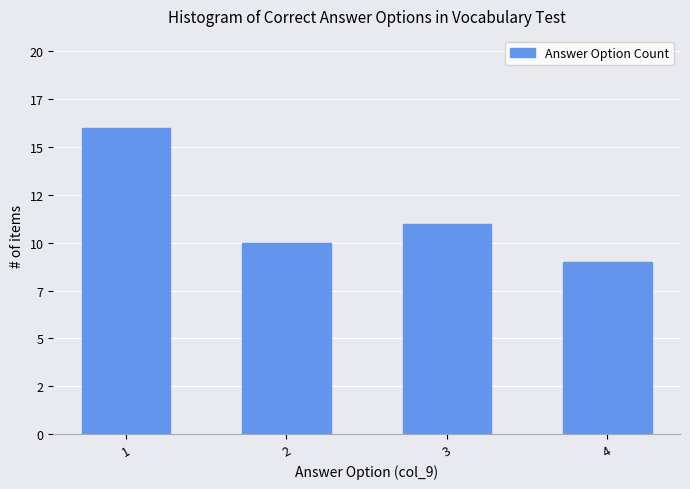

Is it true that the value at 4 is 4?

False